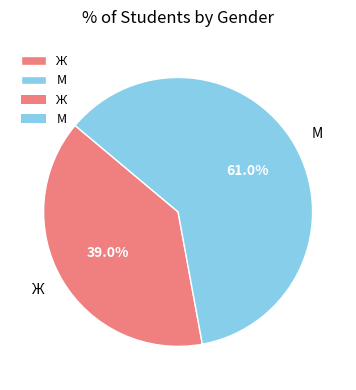

What is the ratio of the value at М to the value at Ж?

1.6